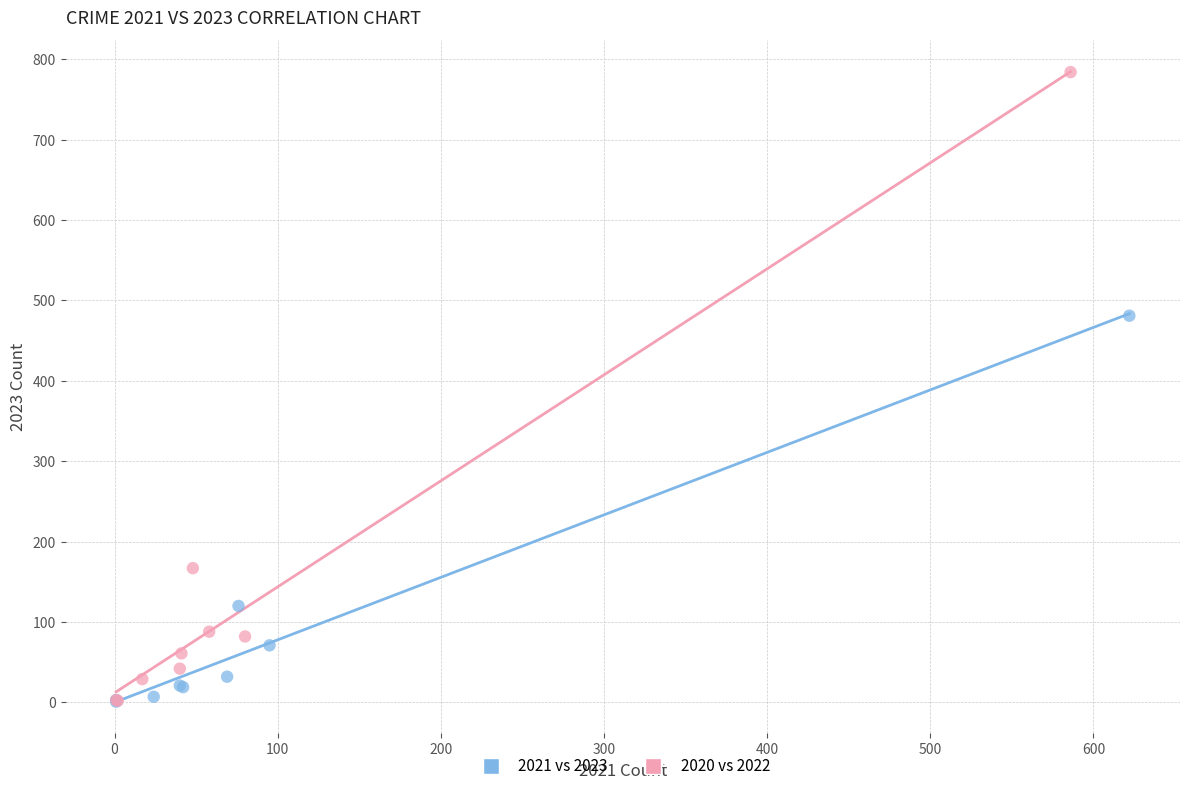

Which series reaches the maximum Y coordinate?

2020 vs 2022